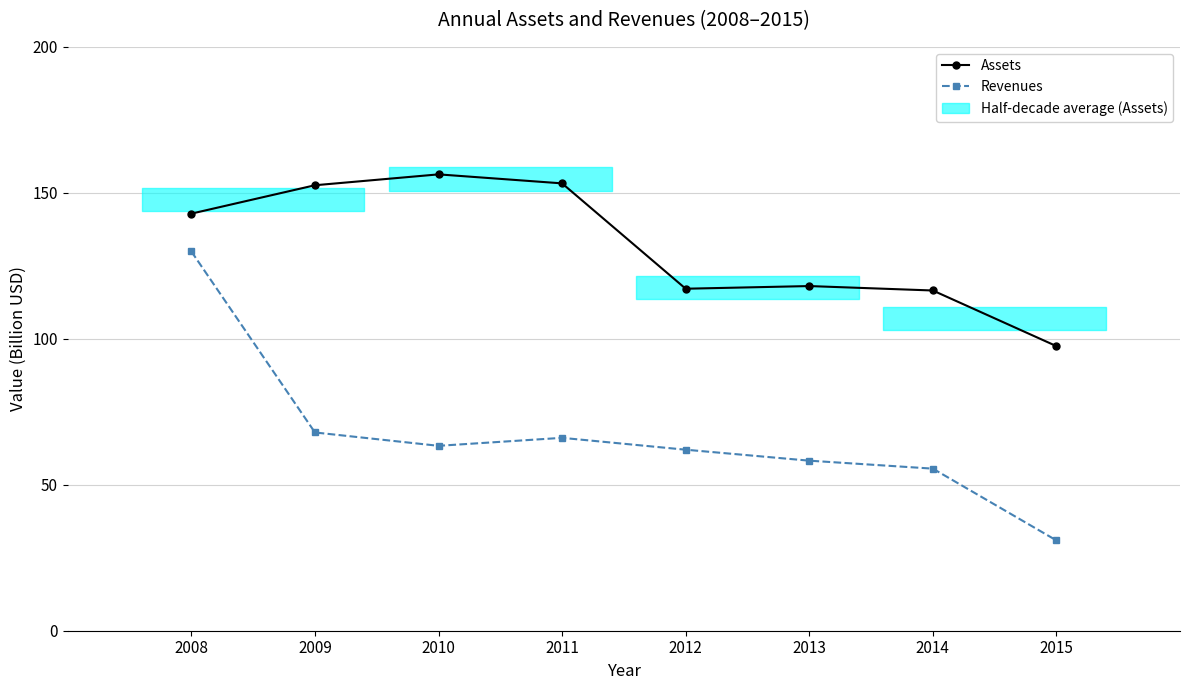

At which category is the sum across all series the highest?

2008